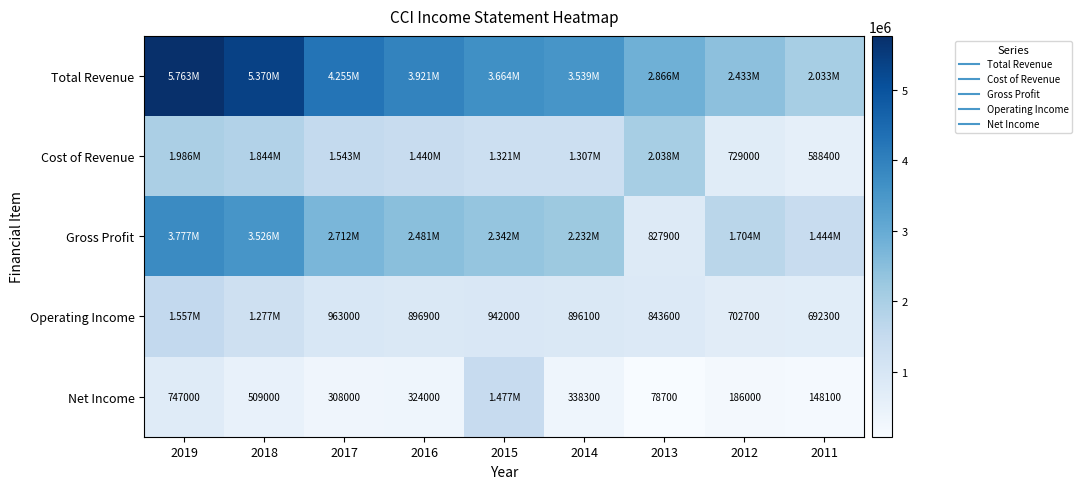

What is the sum of all Net Income values?

4116100